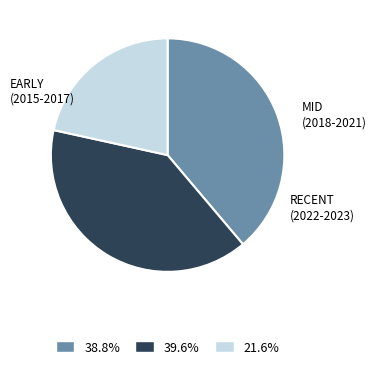

Count the number of slices in the pie.

3